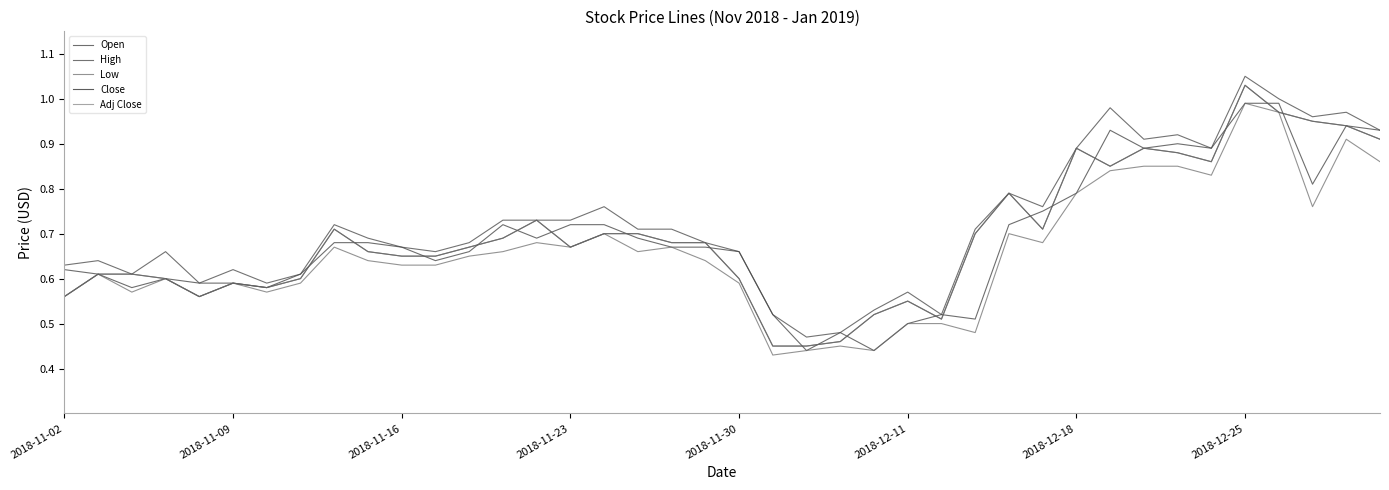

What is the average value of the Low series?

0.7